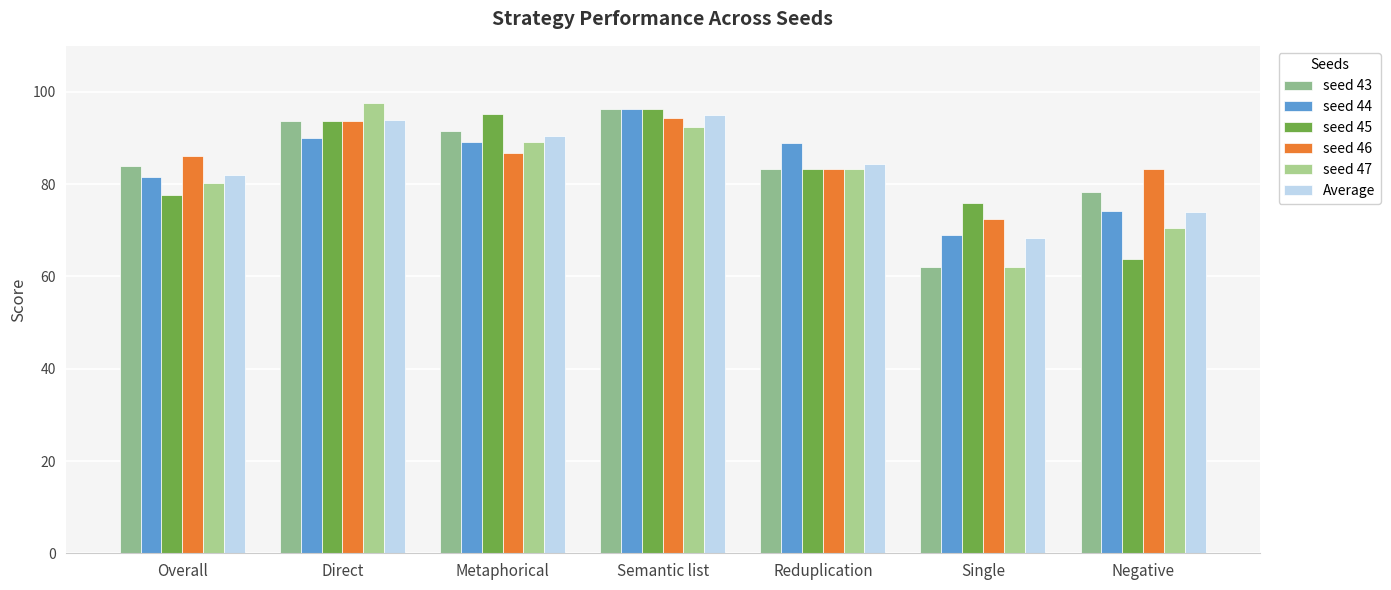

Where is seed 45 nearest to the value 79?

Overall